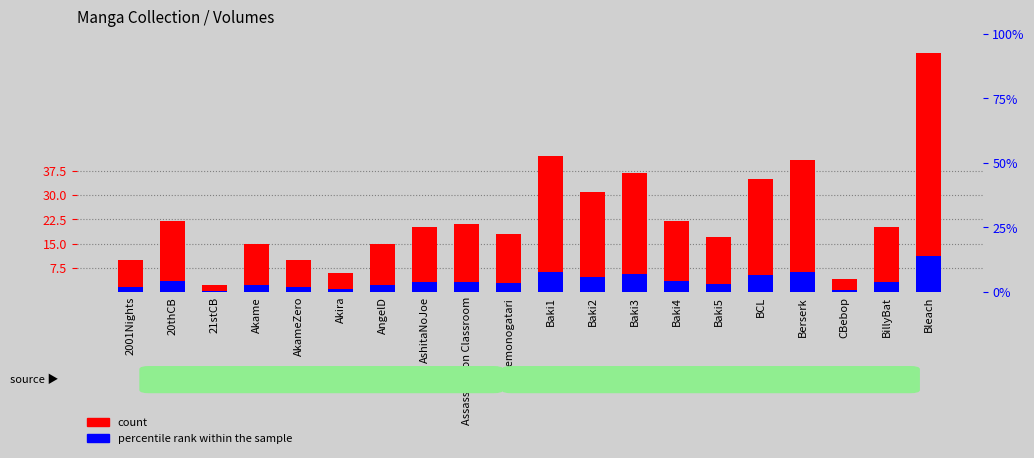

Is the value of count at AshitaNoJoe greater than the value of percentile rank within the sample at Baki1?

Yes